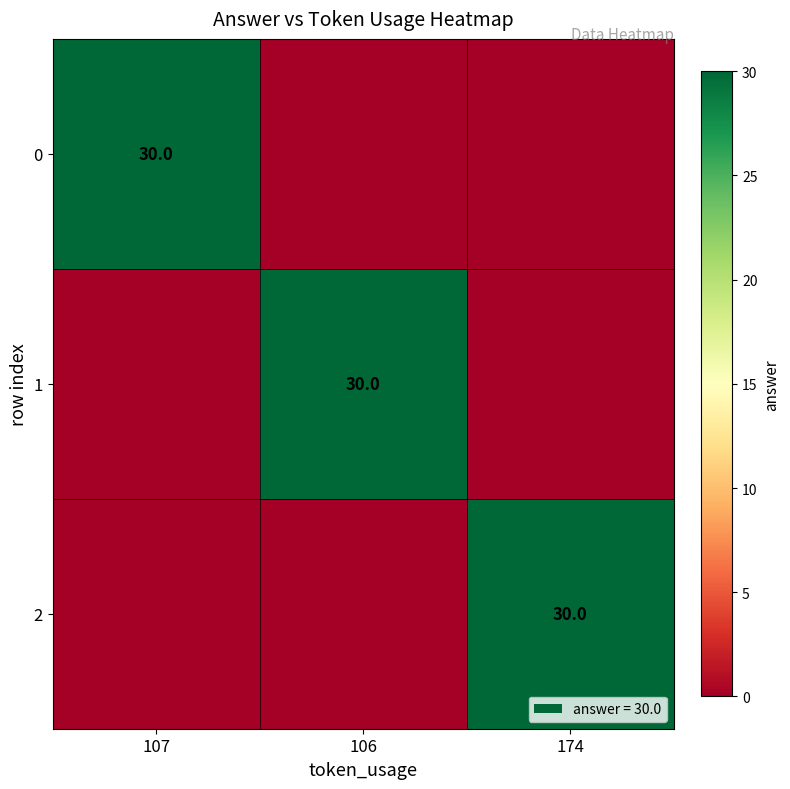

How many data points does each series have?

3